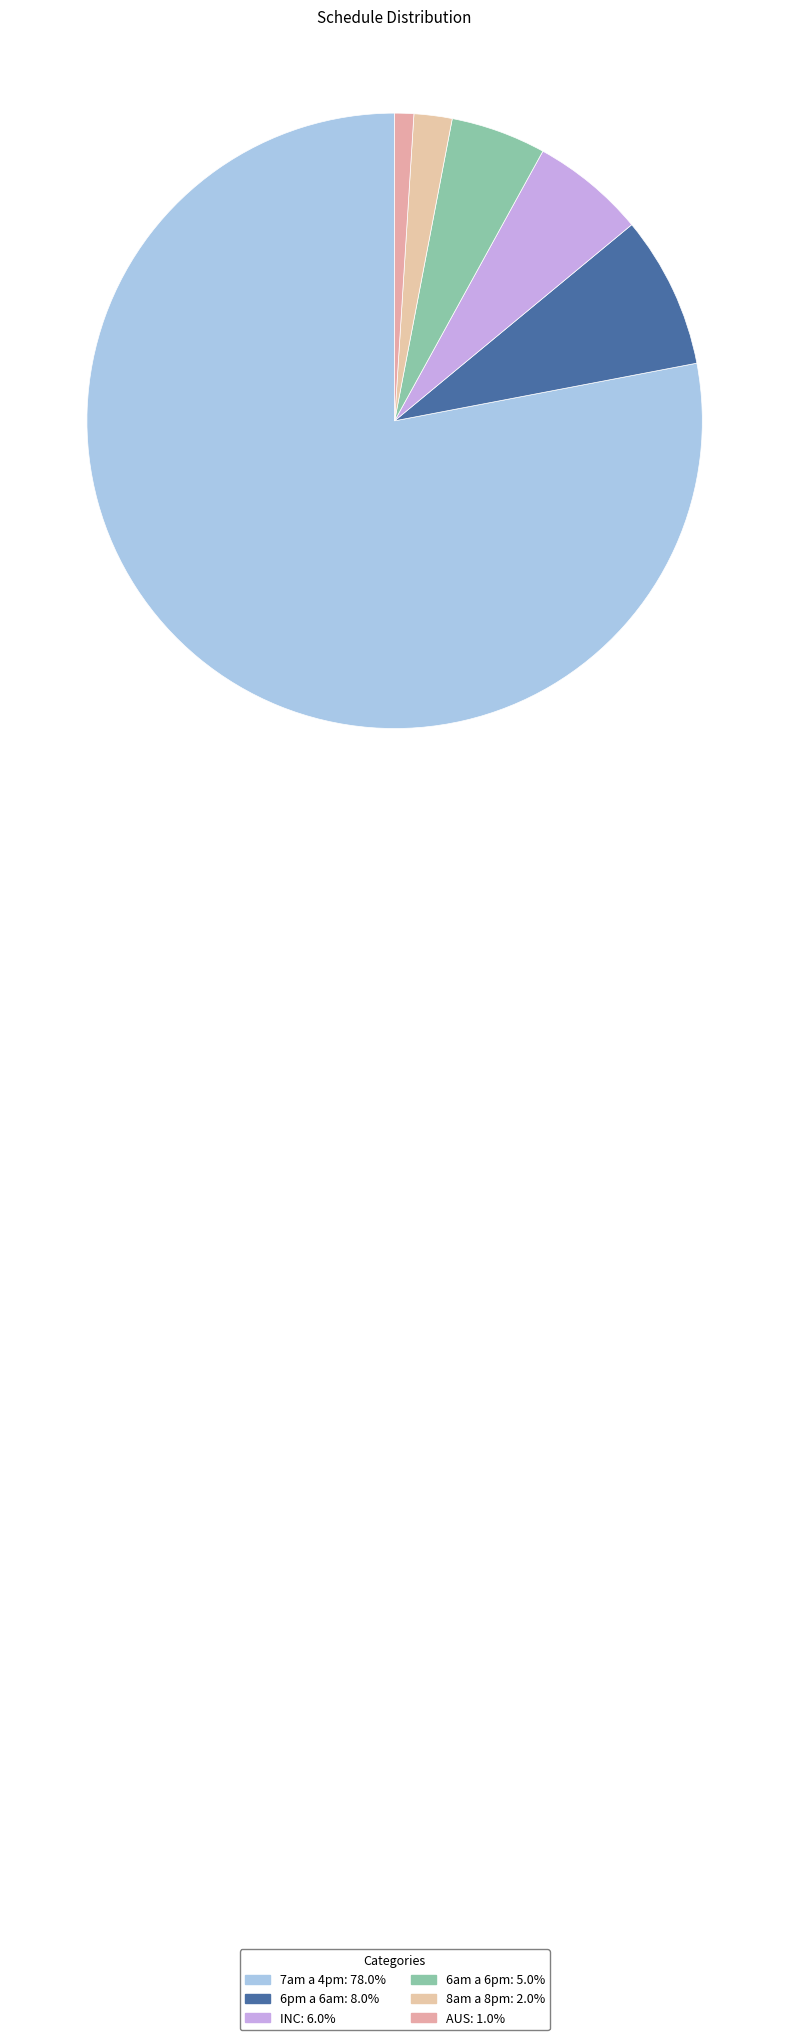

Rank the categories by value from lowest to highest.

AUS, 8am a 8pm, 6am a 6pm, INC, 6pm a 6am, 7am a 4pm